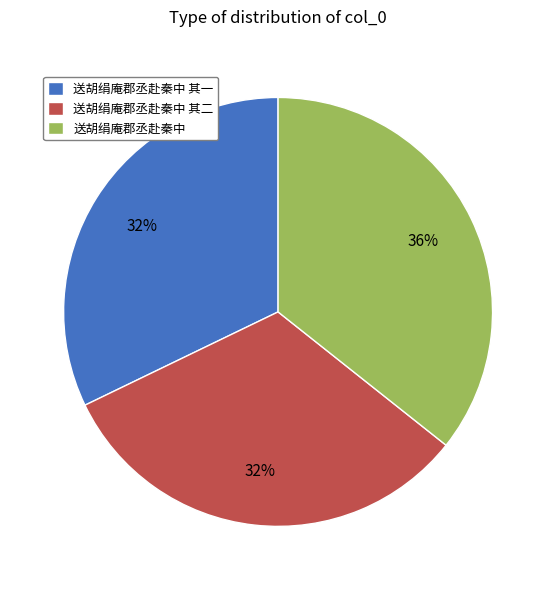

Is there a majority slice in this chart?

No